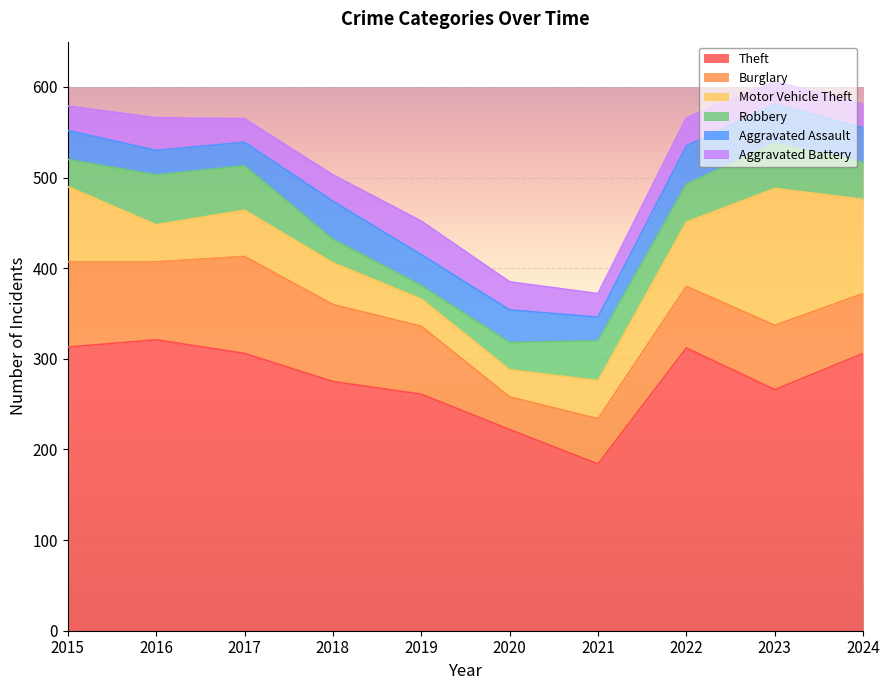

Between 2022 and 2016, which is larger?

2016